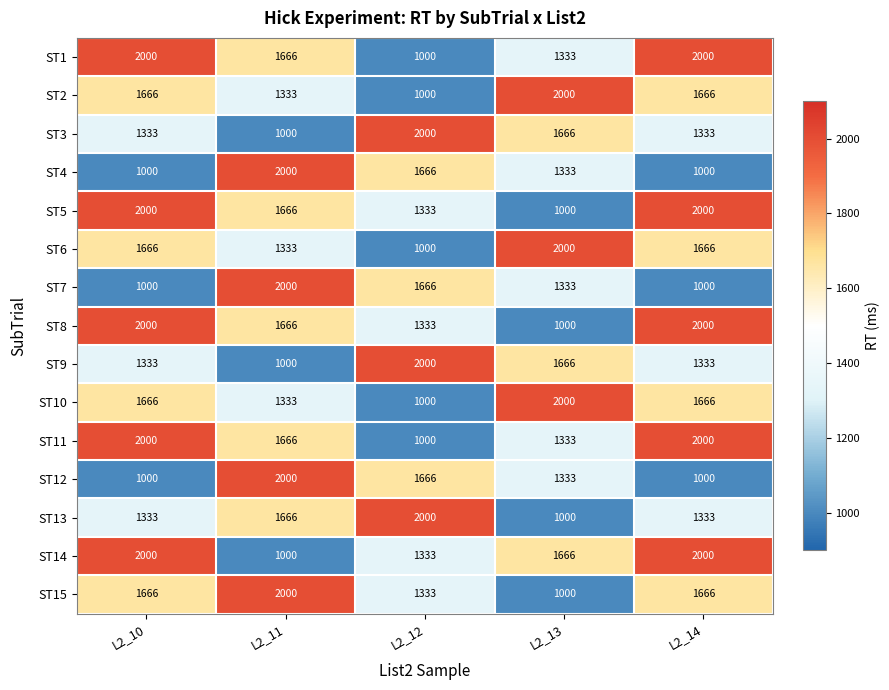

What is the sum of the ST12 values at L2_10 and L2_14?

2000